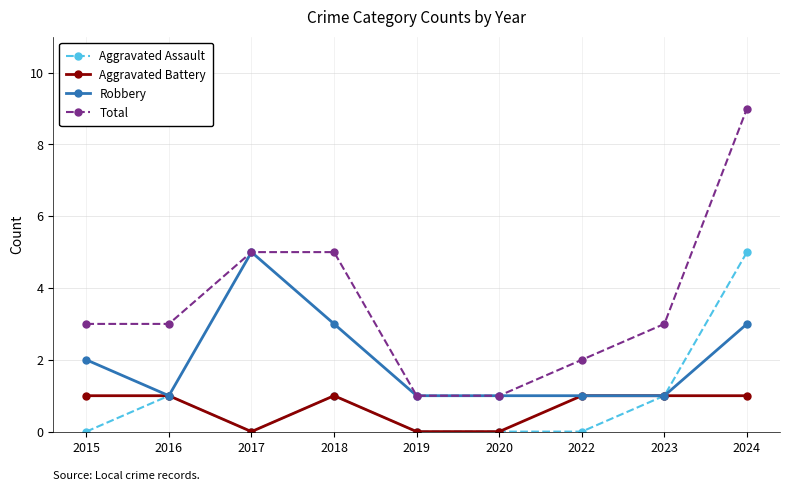

What is the sum of the Aggravated Battery values at 2017 and 2016?

1